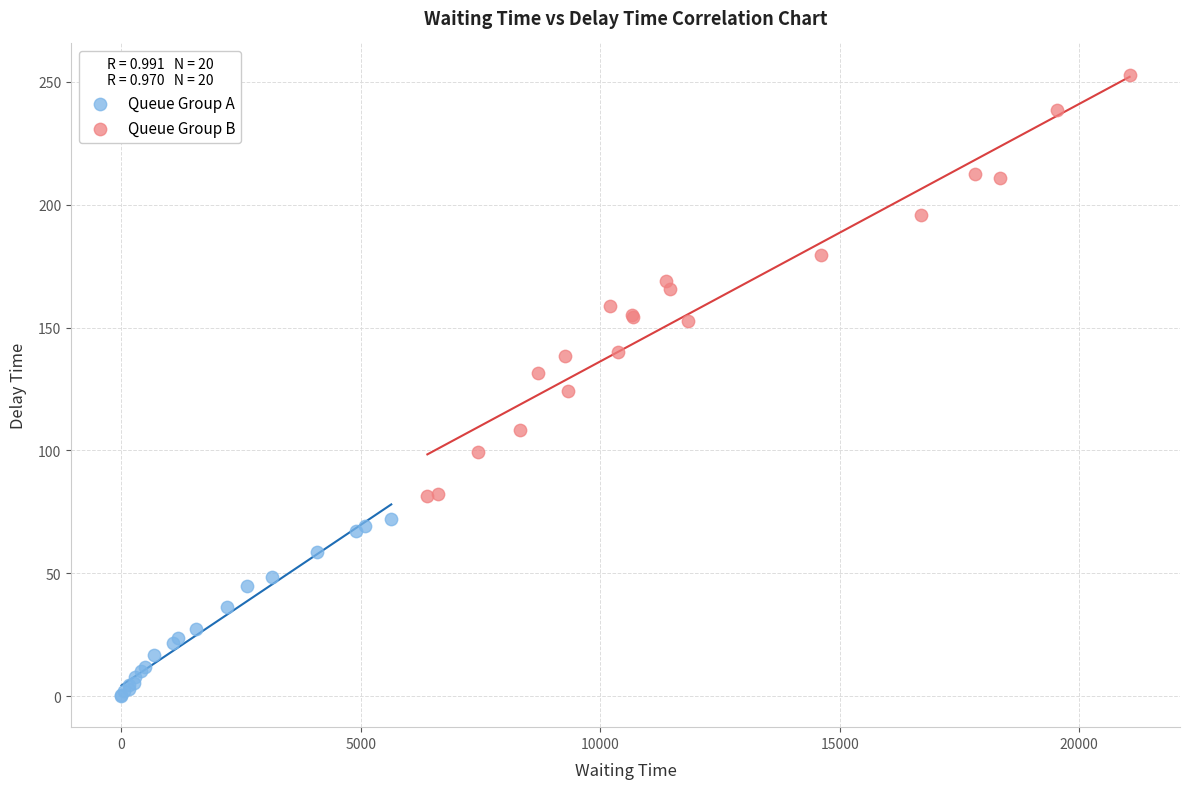

Which series contains the highest Y value?

Queue Group B